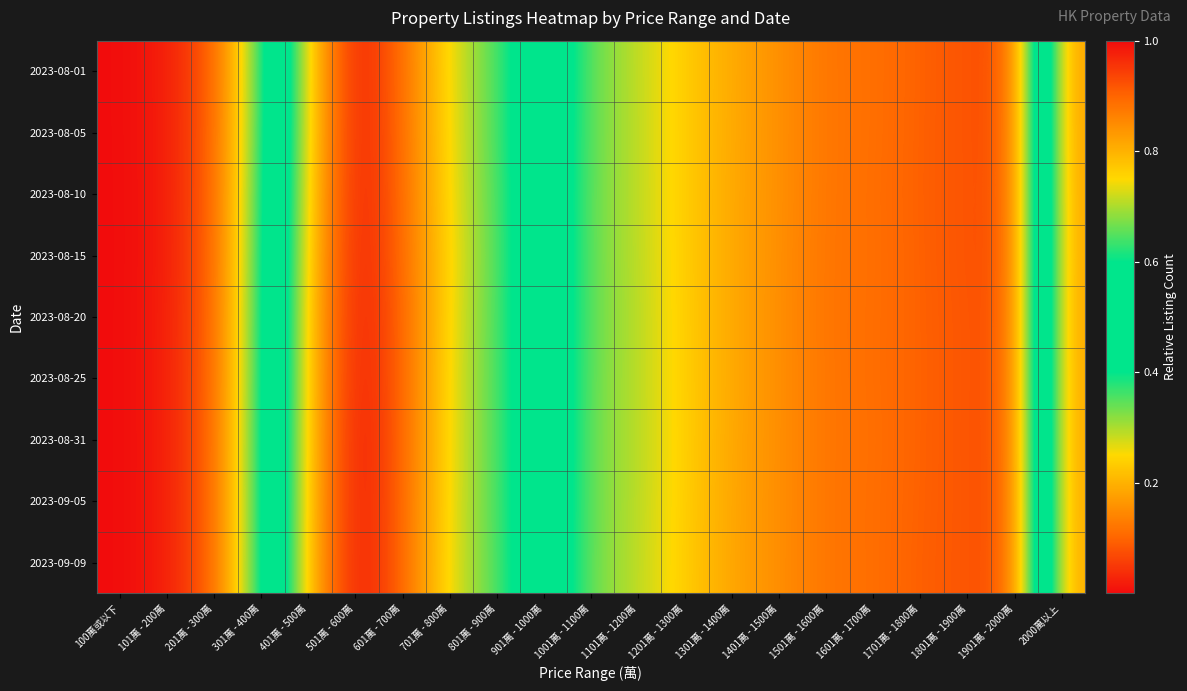

Between 1101萬 - 1200萬 and 1301萬 - 1400萬, which series saw the biggest shift?

2023-08-31